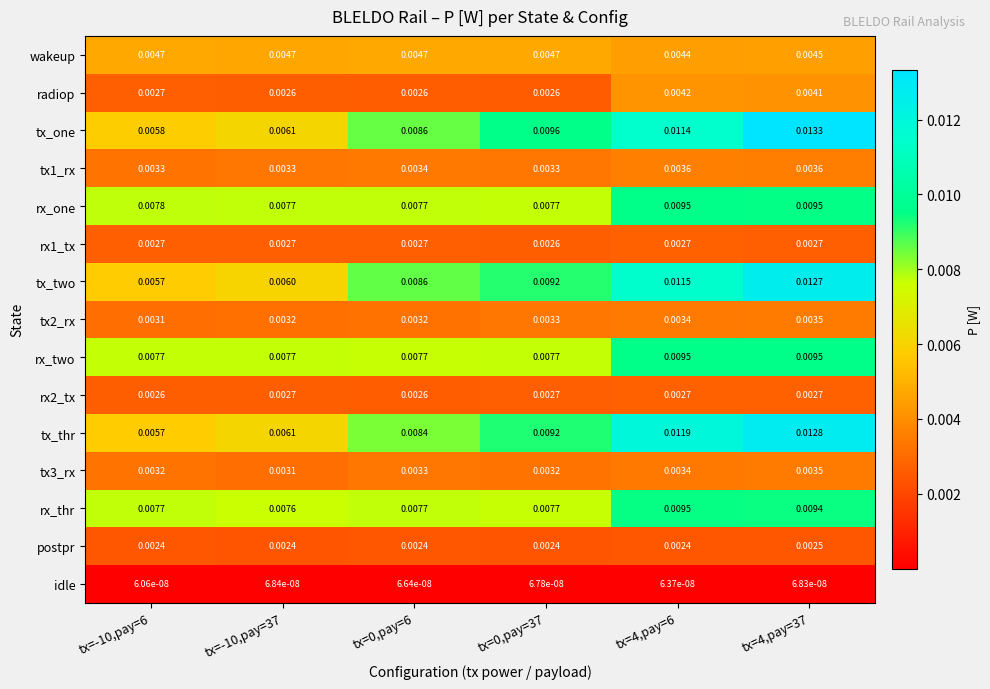

At how many categories does at least one series exceed 0?

6